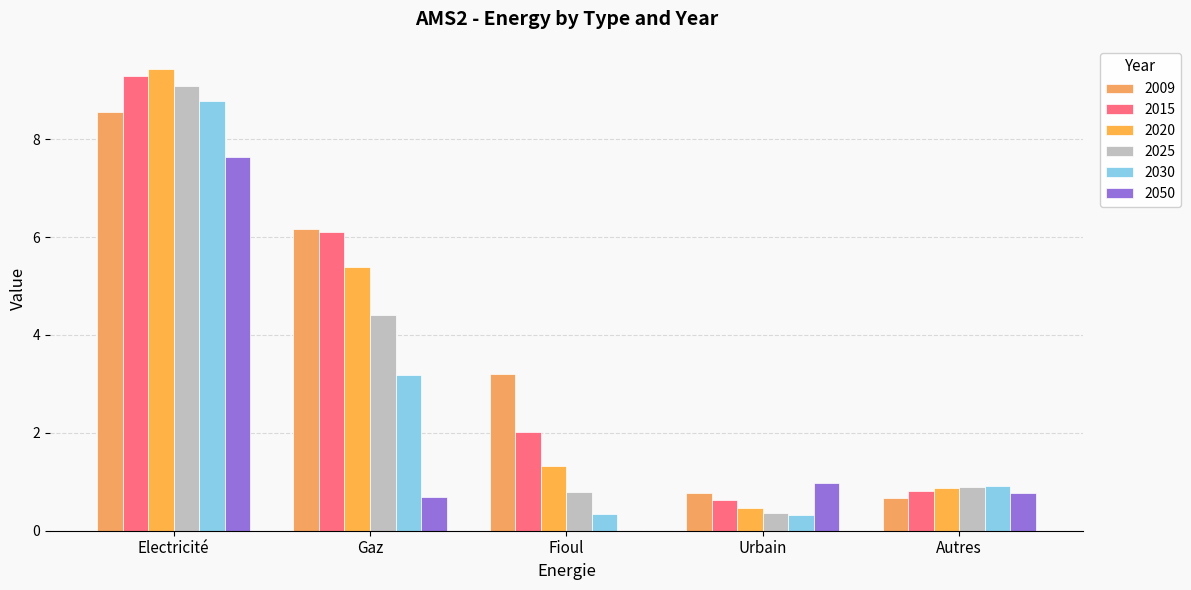

Which category has the highest value in the 2015 series?

Electricité